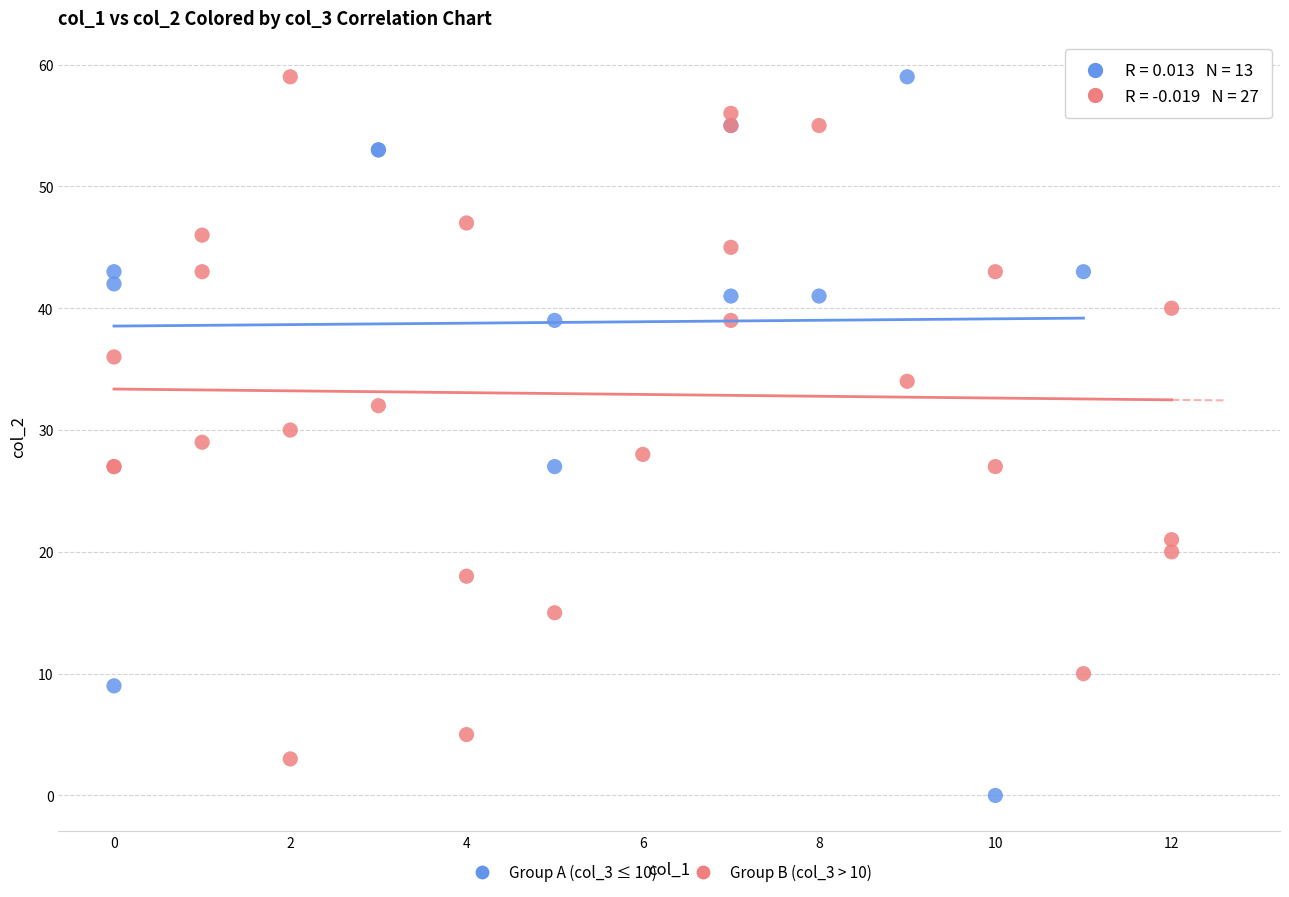

Which series contains the lowest Y value?

Group A (col_3 ≤ 10)